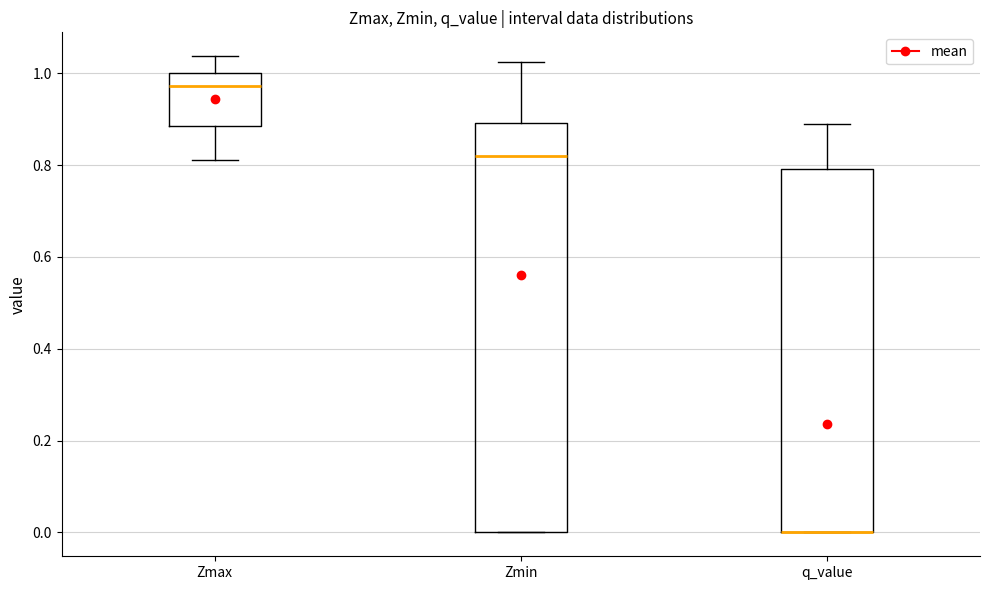

Comparing the boxes themselves (not the whiskers), which one is the tallest?

Zmin